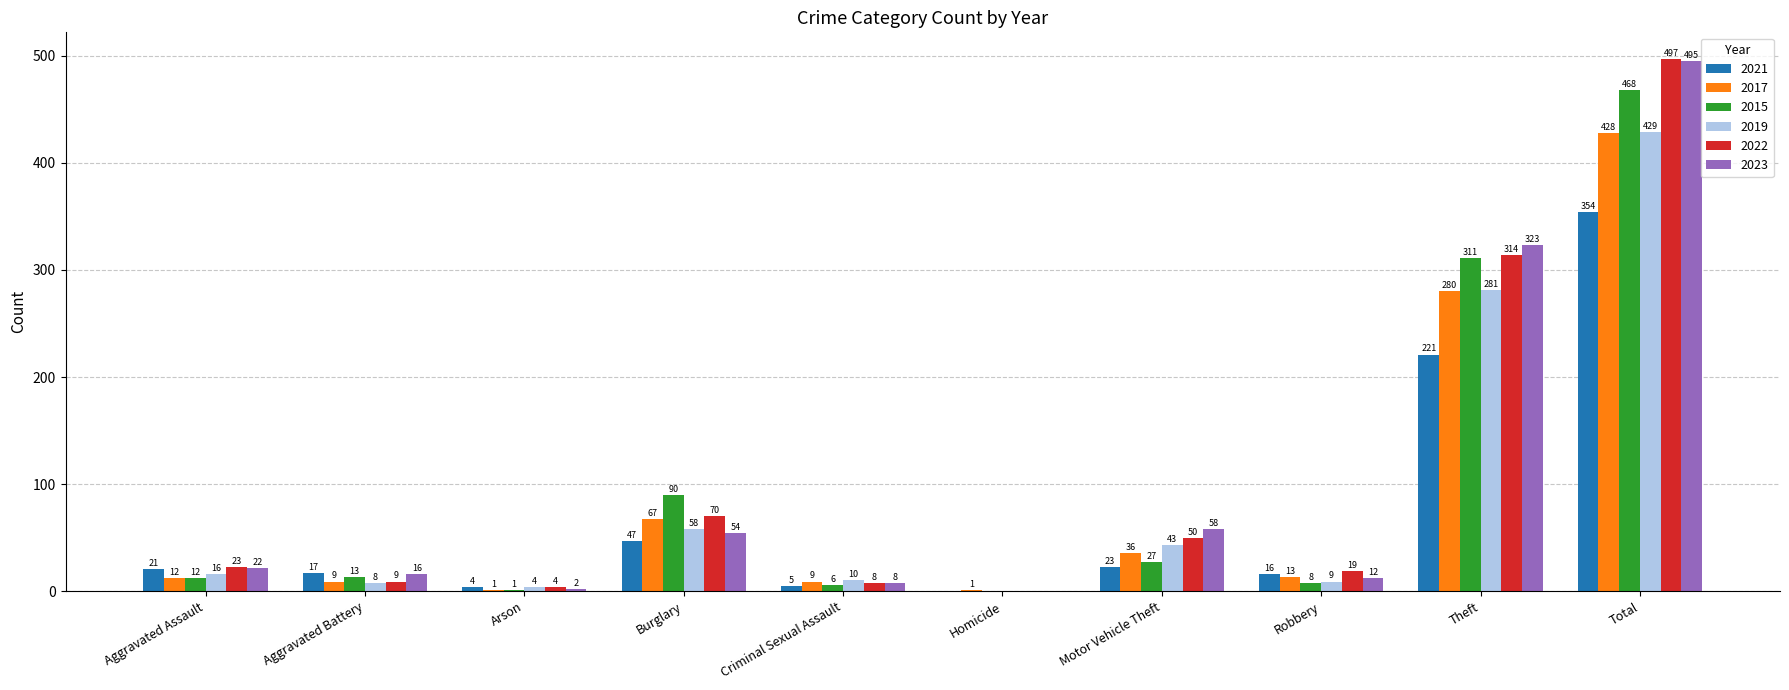

At which label does 2021 reach its peak?

Total